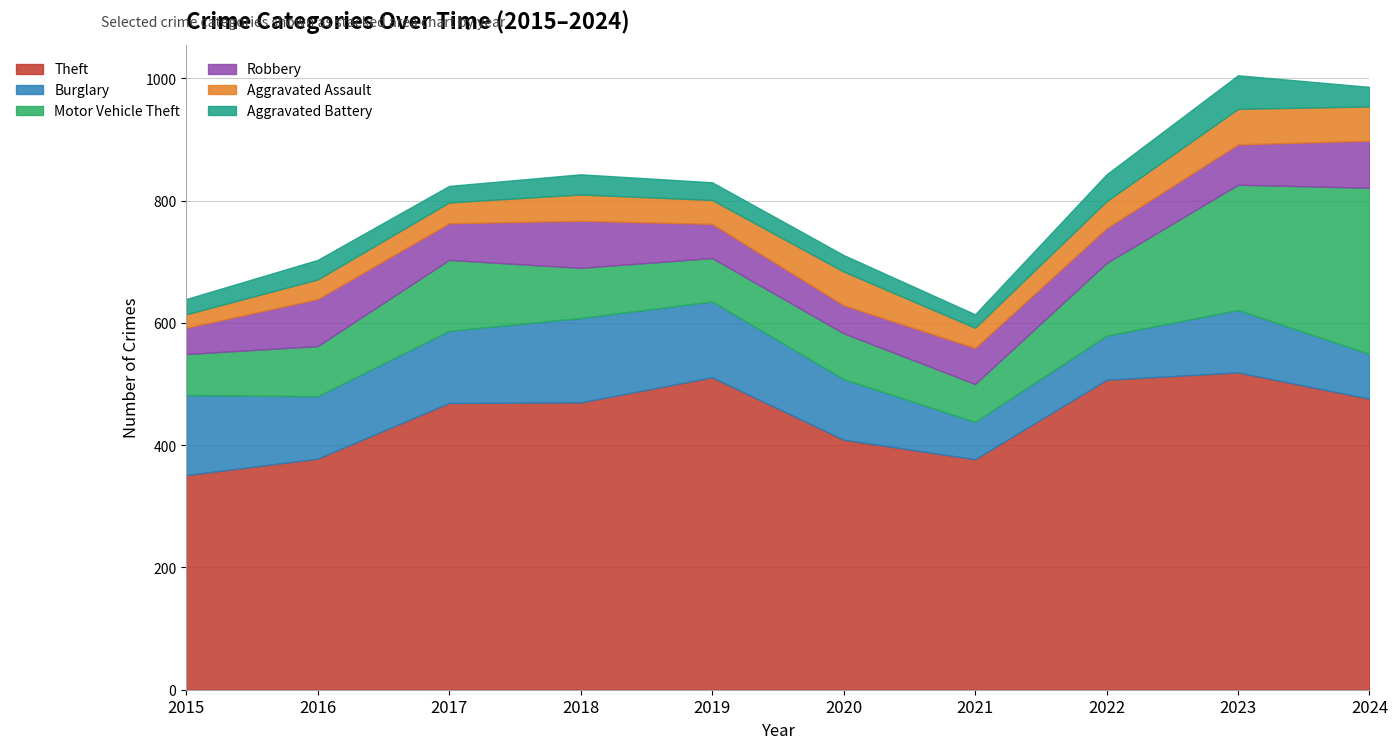

What is the sum of the Robbery values at 2016 and 2015?

120